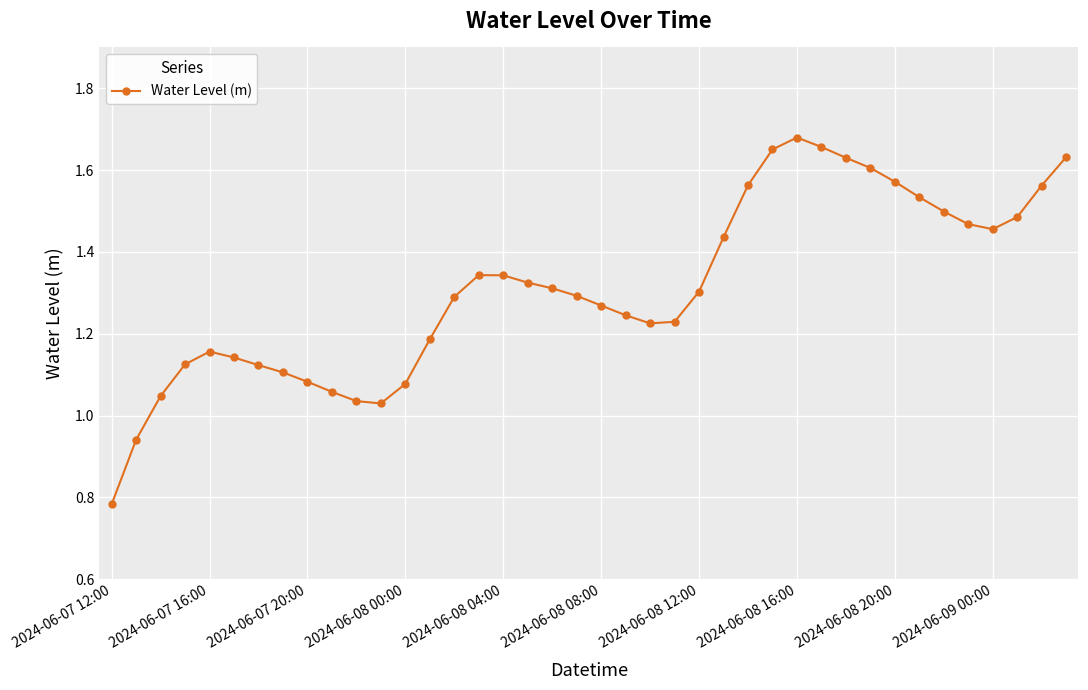

What is the sum of all values?

52.5